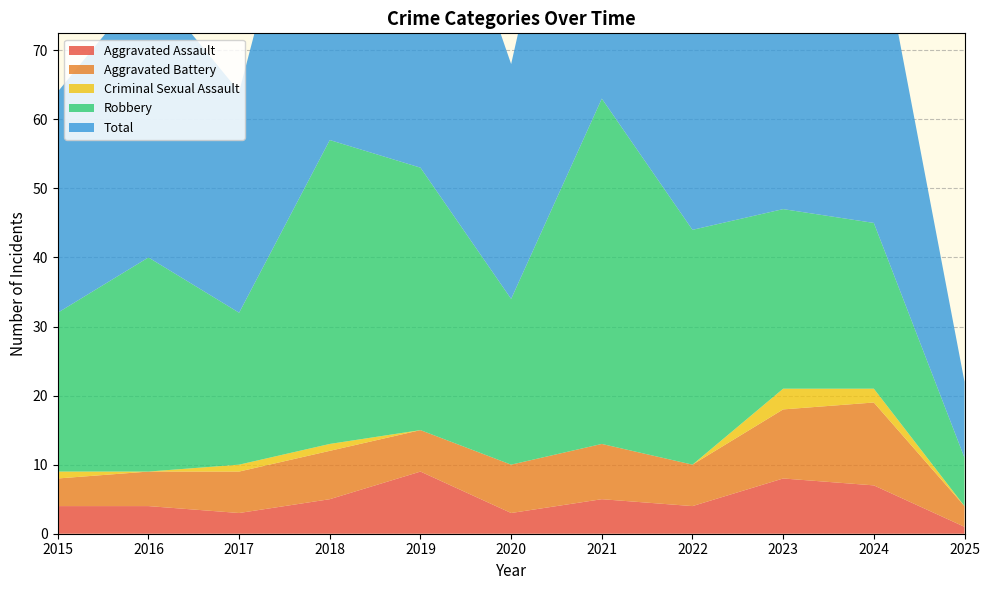

Reading left to right, extract all data points from this chart.

Aggravated Assault: 4	4	3	5	9	3	5	4	8	7	1
Aggravated Battery: 4	5	6	7	6	7	8	6	10	12	3
Criminal Sexual Assault: 1	0	1	1	0	0	0	0	3	2	0
Robbery: 23	31	22	44	38	24	50	34	26	24	7
Total: 32	40	32	57	53	34	63	44	47	46	11